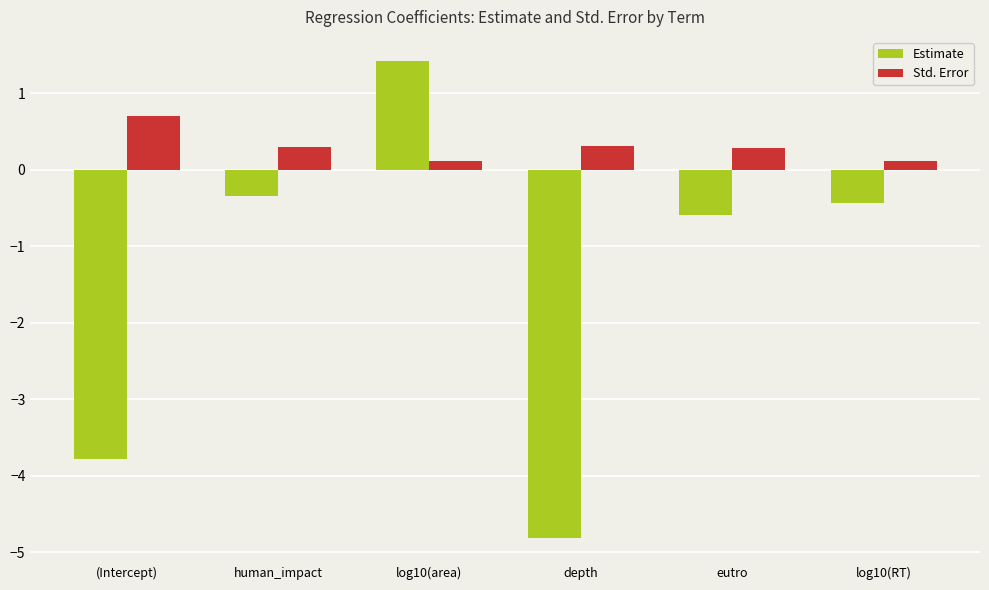

Which series has the widest spread of values?

Estimate